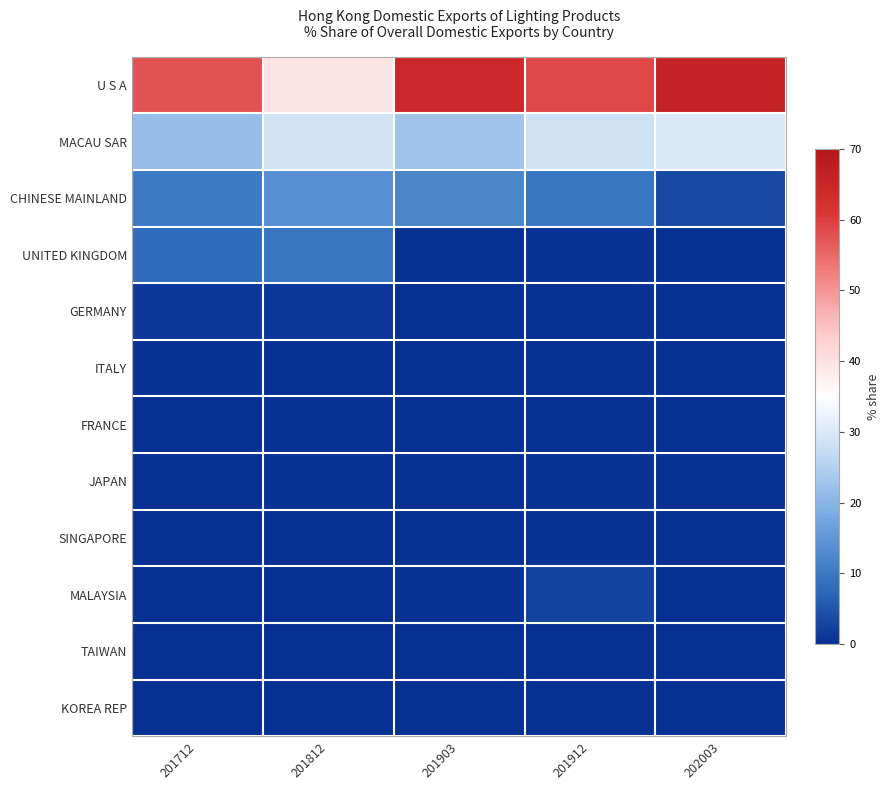

At 201712, list the series in order from largest to smallest.

U S A, MACAU SAR, CHINESE MAINLAND, UNITED KINGDOM, GERMANY, ITALY, JAPAN, SINGAPORE, FRANCE, KOREA REP, TAIWAN, MALAYSIA